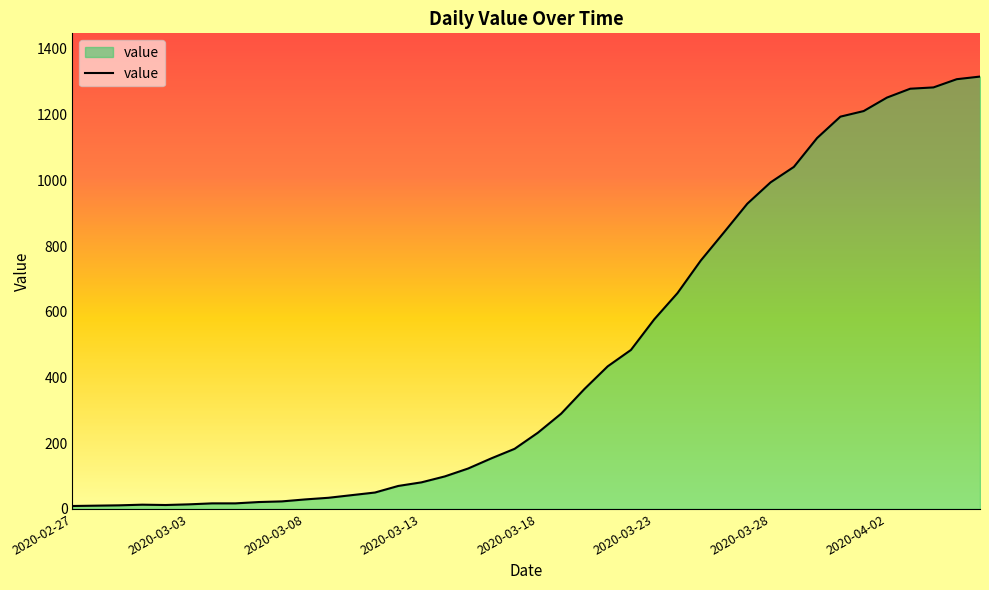

What is the difference between the maximum and minimum values?

1307